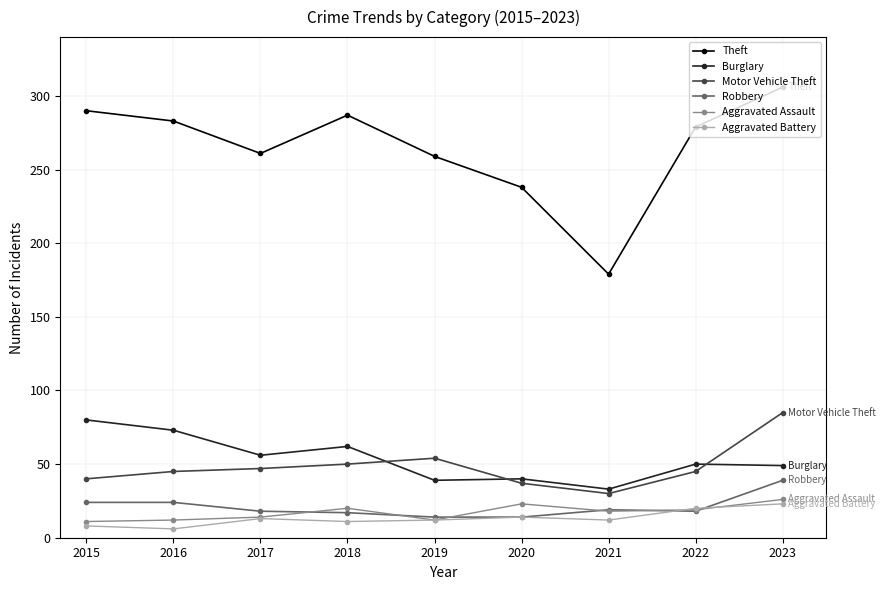

What value does the Theft series have at 2016, to the nearest 10?

280